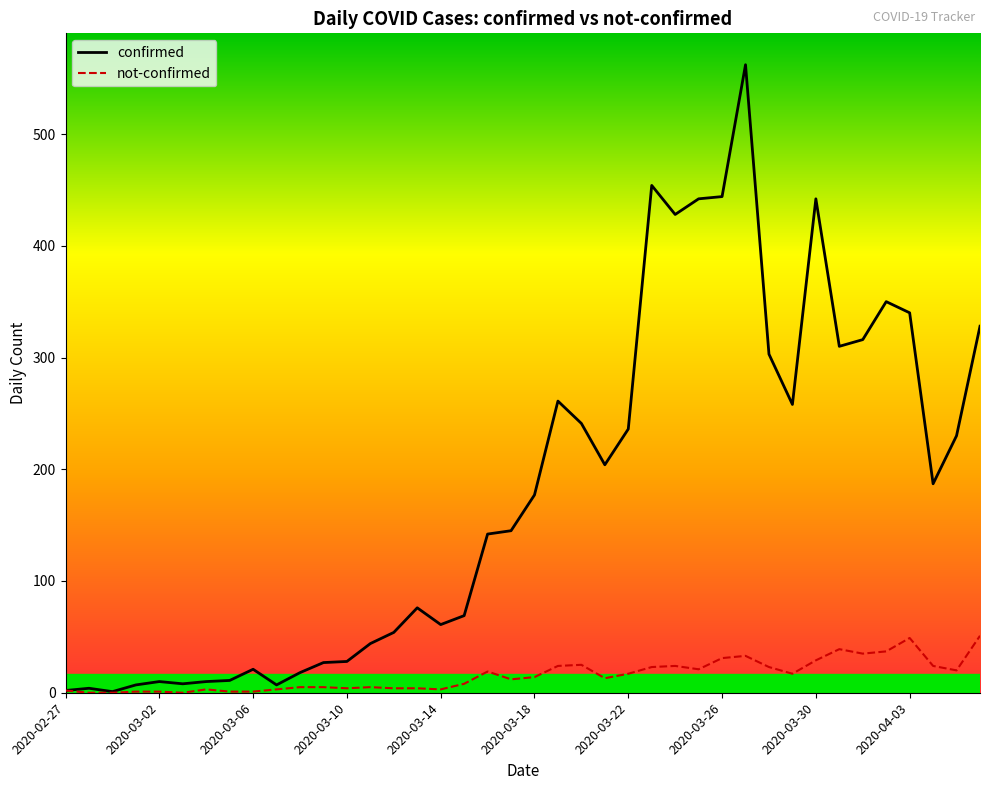

Which series has the largest total across all categories?

confirmed